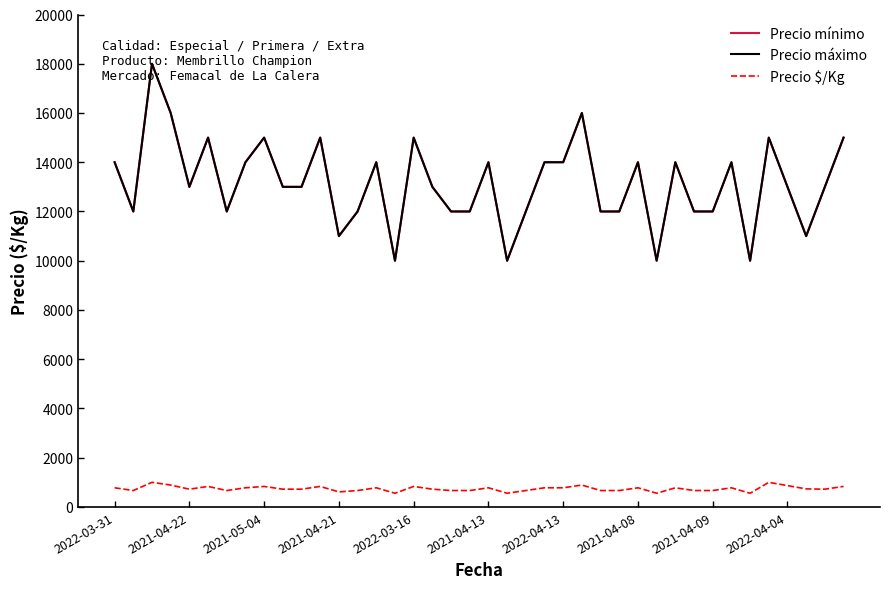

Reading right to left, what are all the values shown in this chart?

Precio mínimo: 15000	13000	11000	13000	15000	10000	14000	12000	12000	14000	10000	14000	12000	12000	16000	14000	14000	12000	10000	14000	12000	12000	13000	15000	10000	14000	12000	11000	15000	13000	13000	15000	14000	12000	15000	13000	16000	18000	12000	14000
Precio máximo: 15000	13000	11000	13000	15000	10000	14000	12000	12000	14000	10000	14000	12000	12000	16000	14000	14000	12000	10000	14000	12000	12000	13000	15000	10000	14000	12000	11000	15000	13000	13000	15000	14000	12000	15000	13000	16000	18000	12000	14000
Precio $/Kg: 833	722	733	867	1000	556	778	667	667	778	556	778	667	667	889	778	778	667	556	778	667	667	722	833	556	778	667	611	833	722	722	833	778	667	833	722	889	1000	667	778